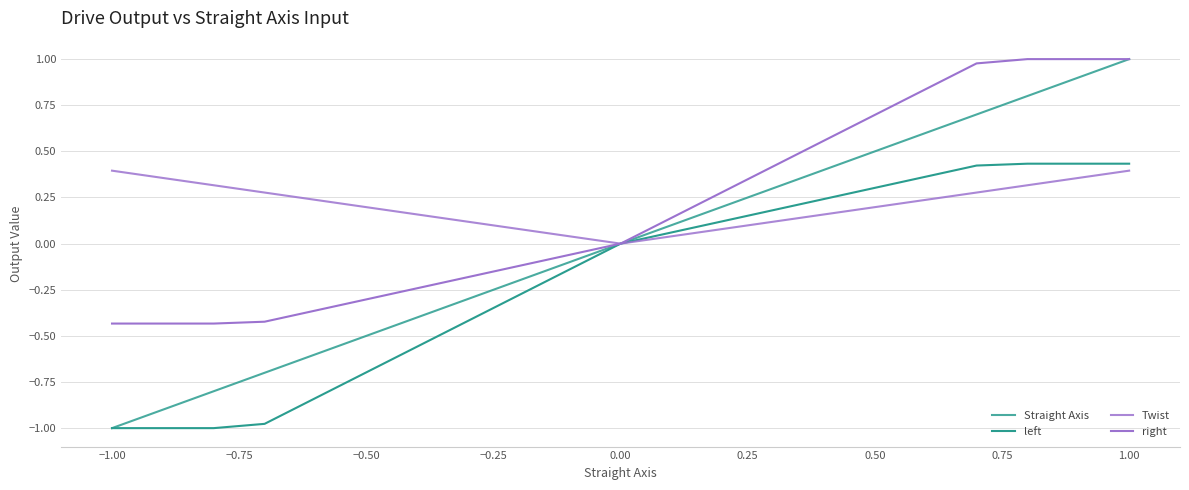

Is this an area chart (filled region under the line)?

No